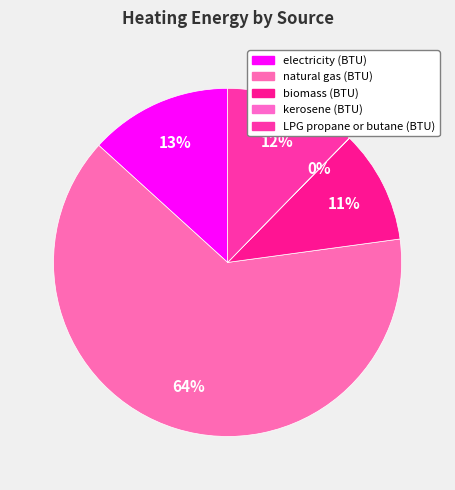

What is the largest slice in the pie chart?

natural gas (BTU)